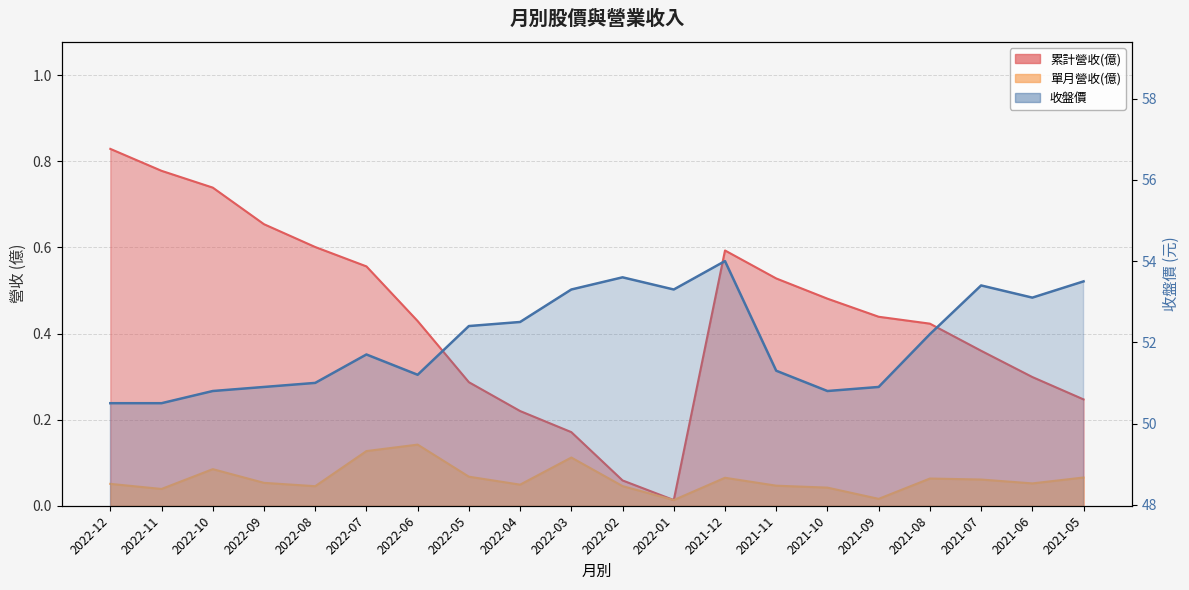

List the labels in order of 單月營收(億) value, largest first.

2022-06, 2022-07, 2022-03, 2022-10, 2022-05, 2021-05, 2021-12, 2021-08, 2021-07, 2022-09, 2021-06, 2022-12, 2022-04, 2021-11, 2022-02, 2022-08, 2021-10, 2022-11, 2021-09, 2022-01